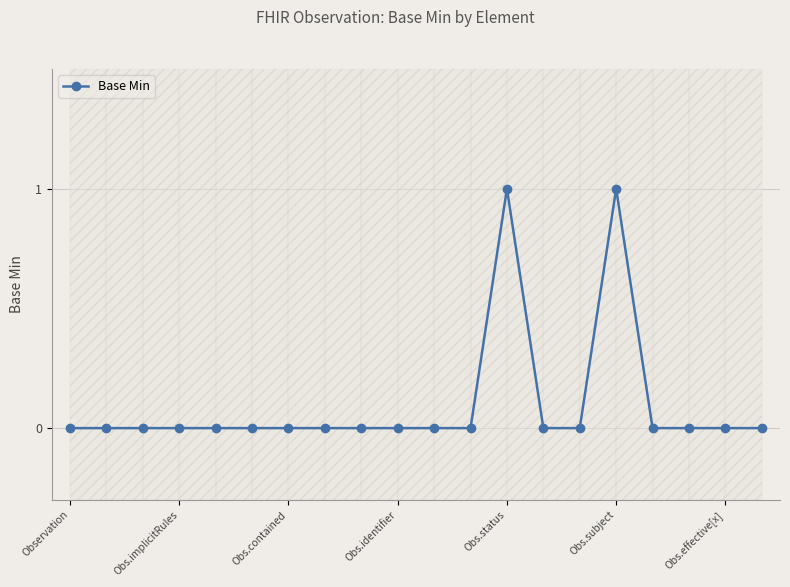

How many lines are shown in the chart?

1